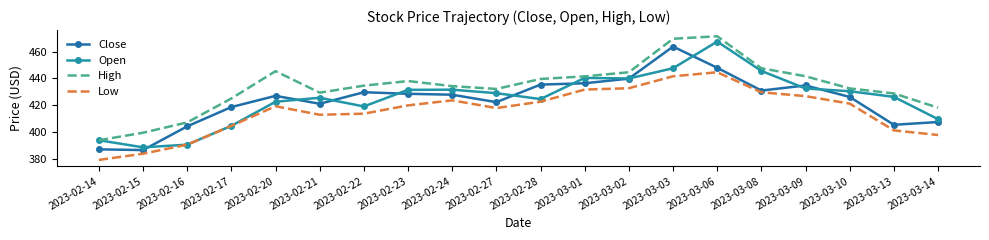

Which series has the widest spread of values?

Open